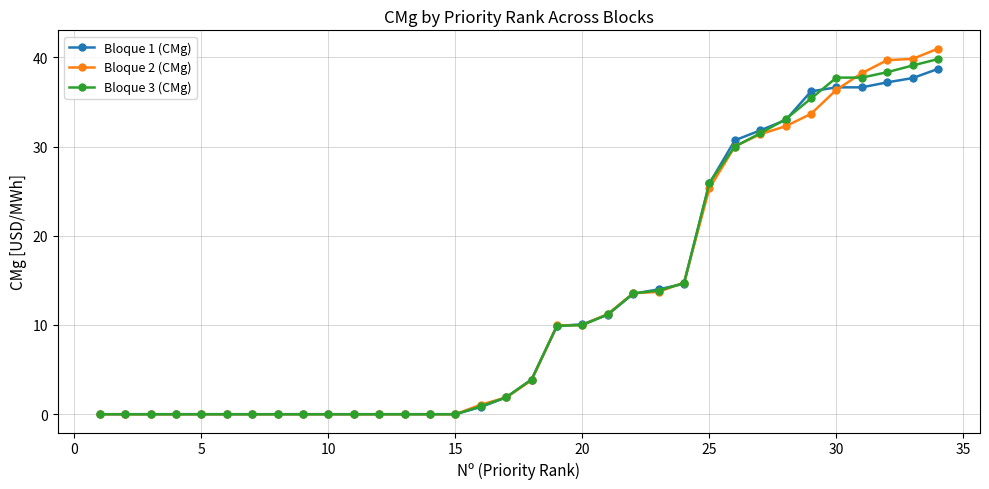

Which series ends up on top after the final intersection of Bloque 3 (CMg) and Bloque 2 (CMg)?

Bloque 2 (CMg)